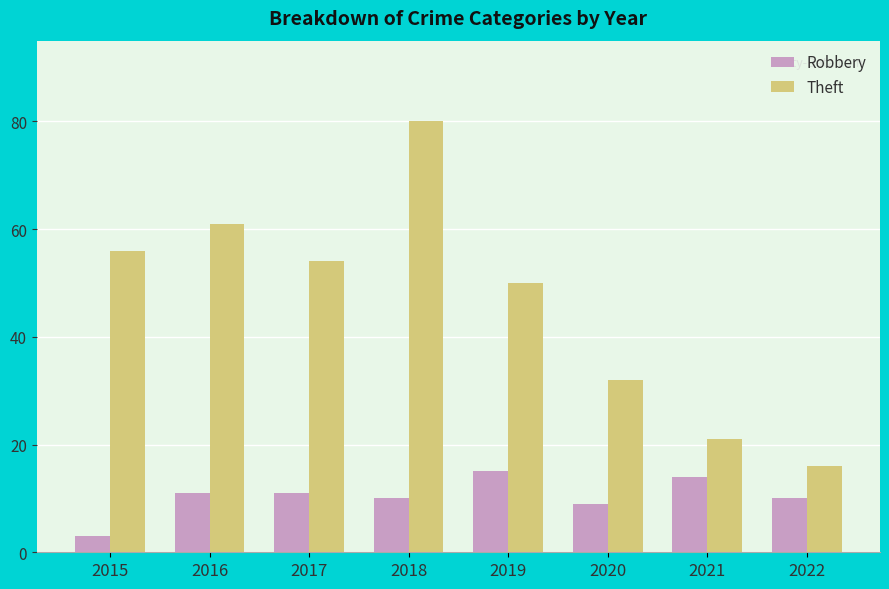

At which label does Theft reach its peak?

2018